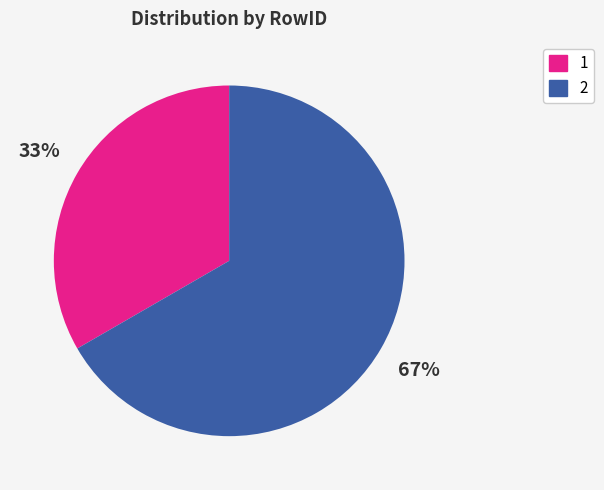

Count the number of slices in the pie.

2